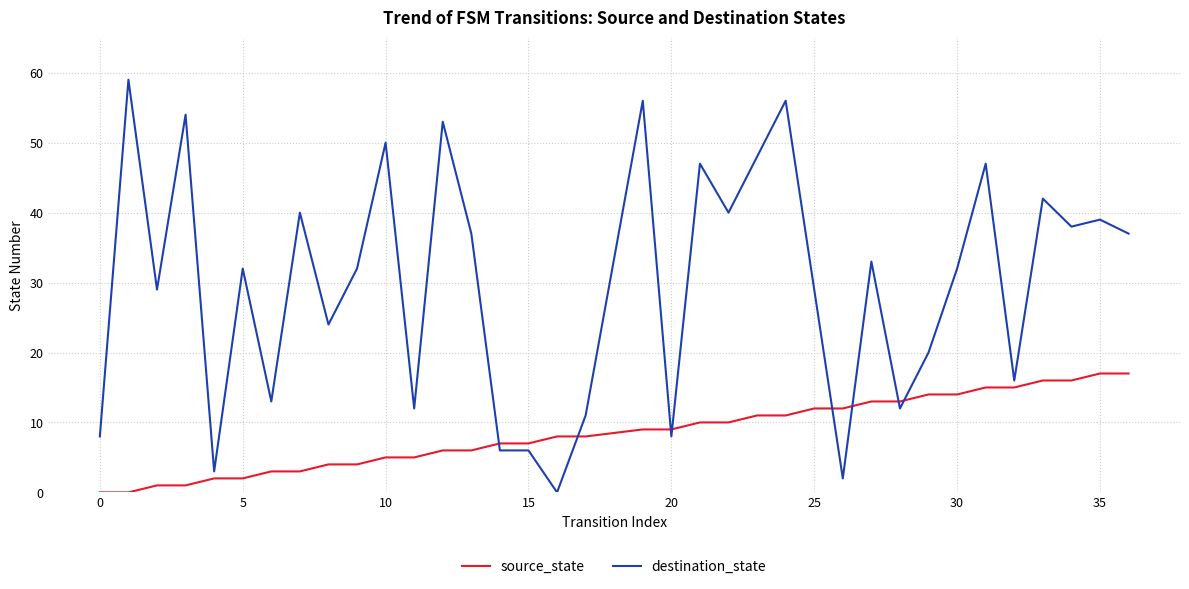

What is the greatest value displayed?

59